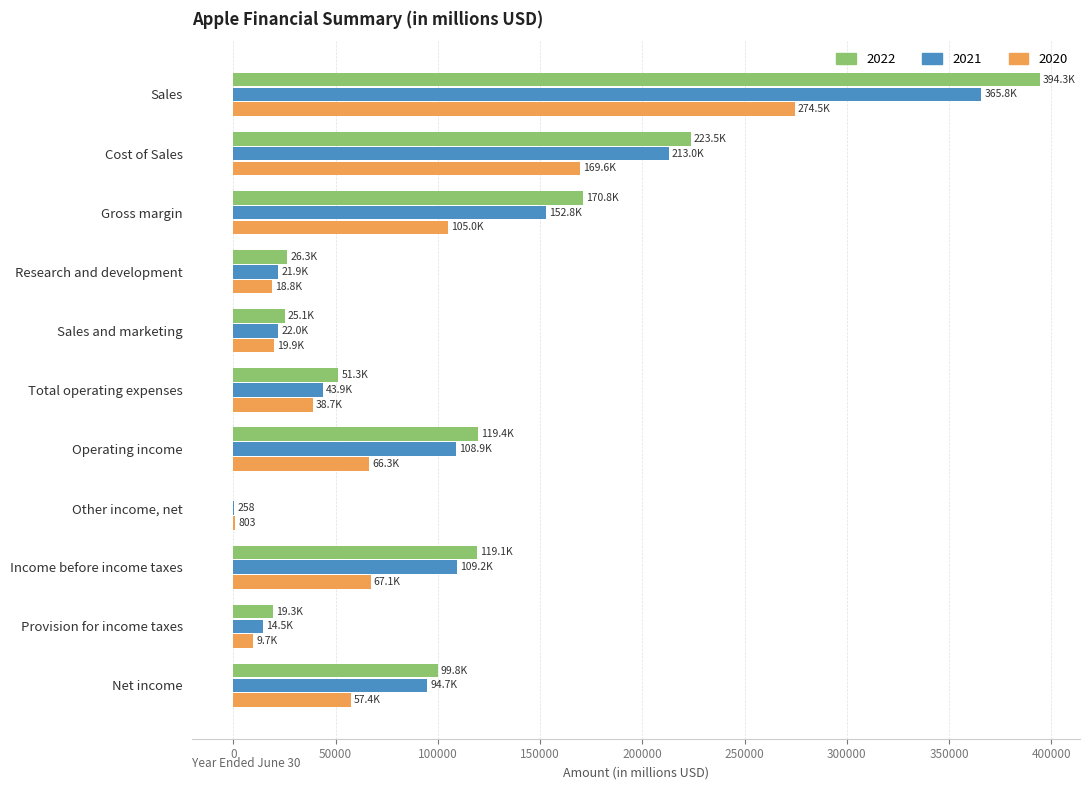

The 2021 series shows 108949 at Operating income. True or false?

True